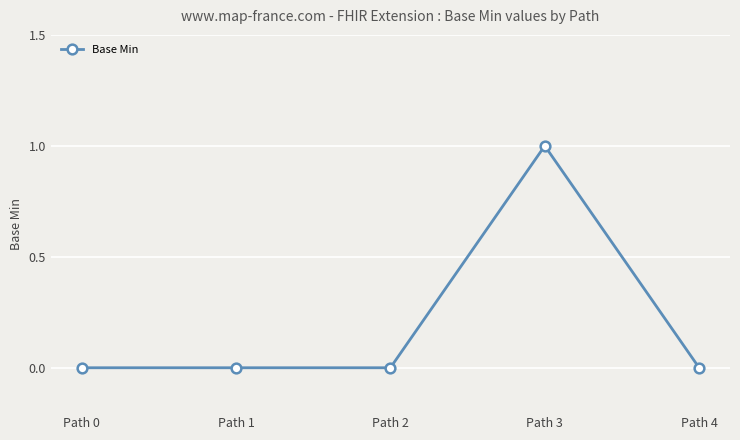

Which label corresponds to the largest value in the chart?

Path 3